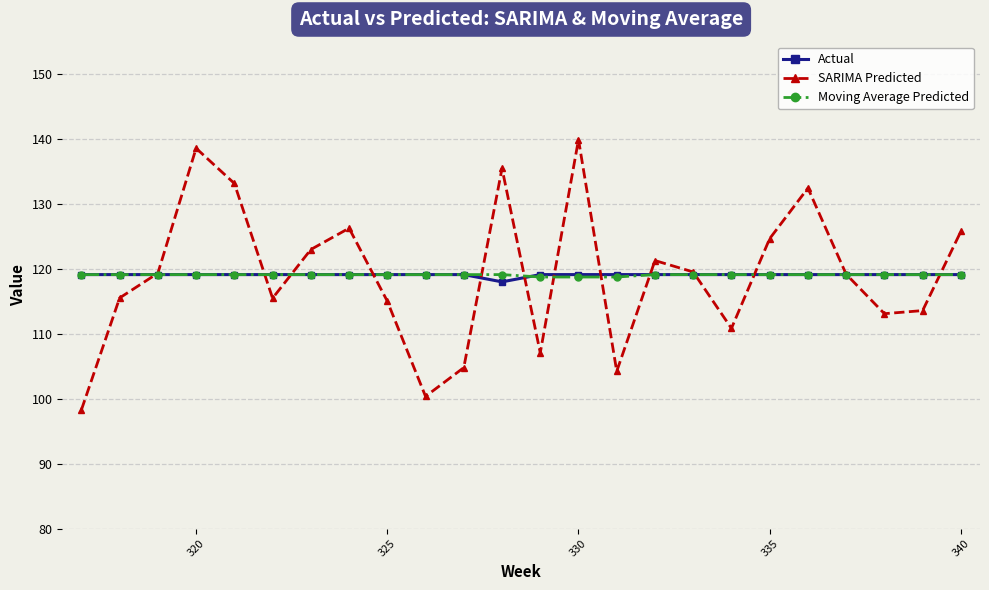

What is the highest value of the Moving Average Predicted series?

119.1